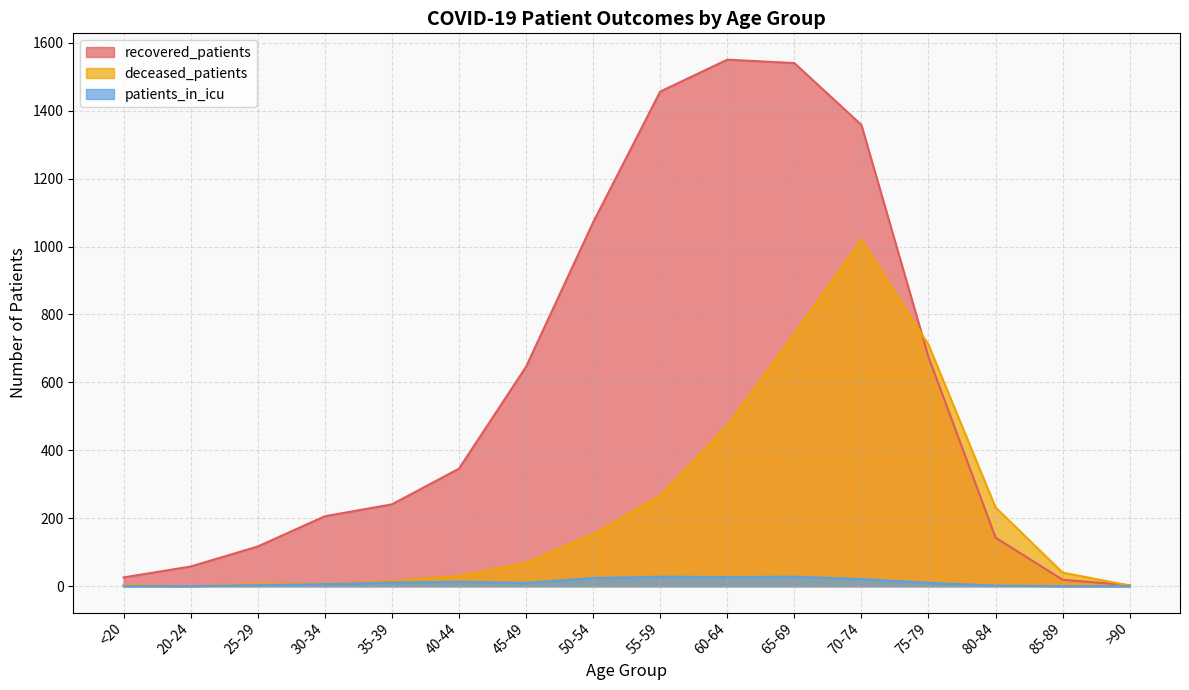

How many data points in recovered_patients are less than 346?

8